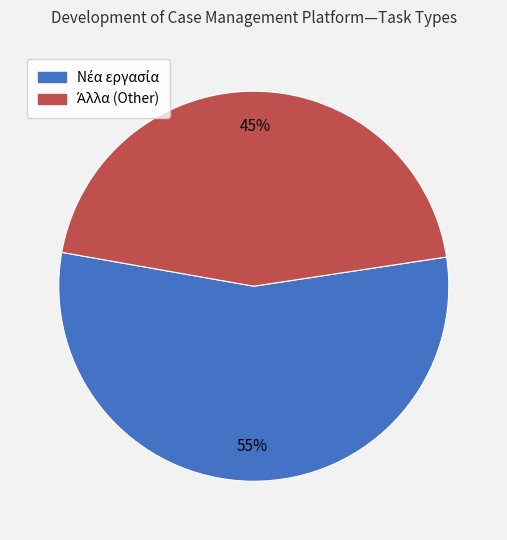

How many segments does this pie chart have?

2